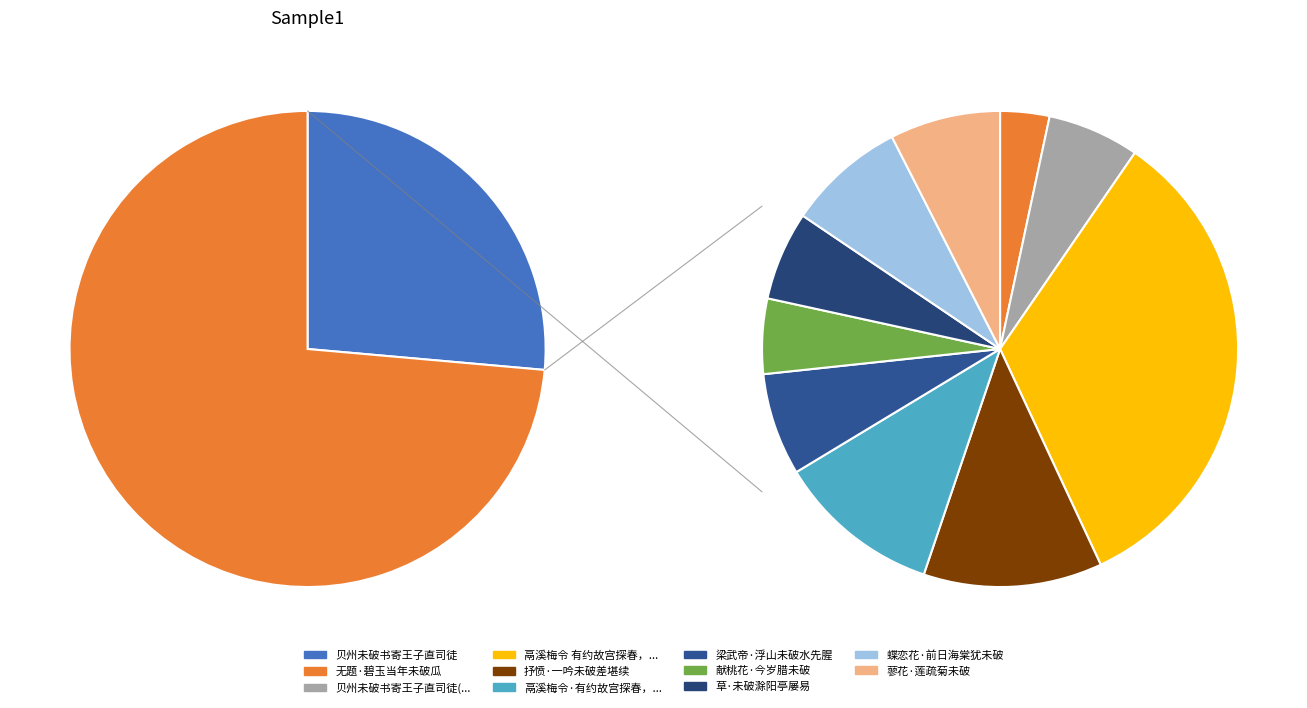

Count the number of slices in the pie.

11